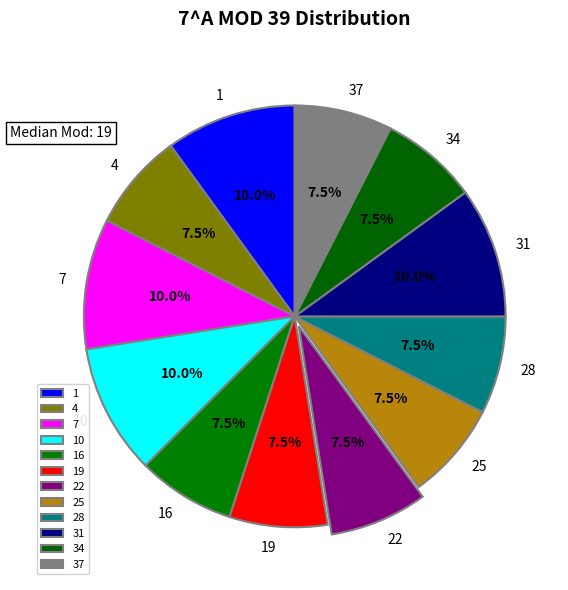

How much of the chart is everything except 7?

90.0%